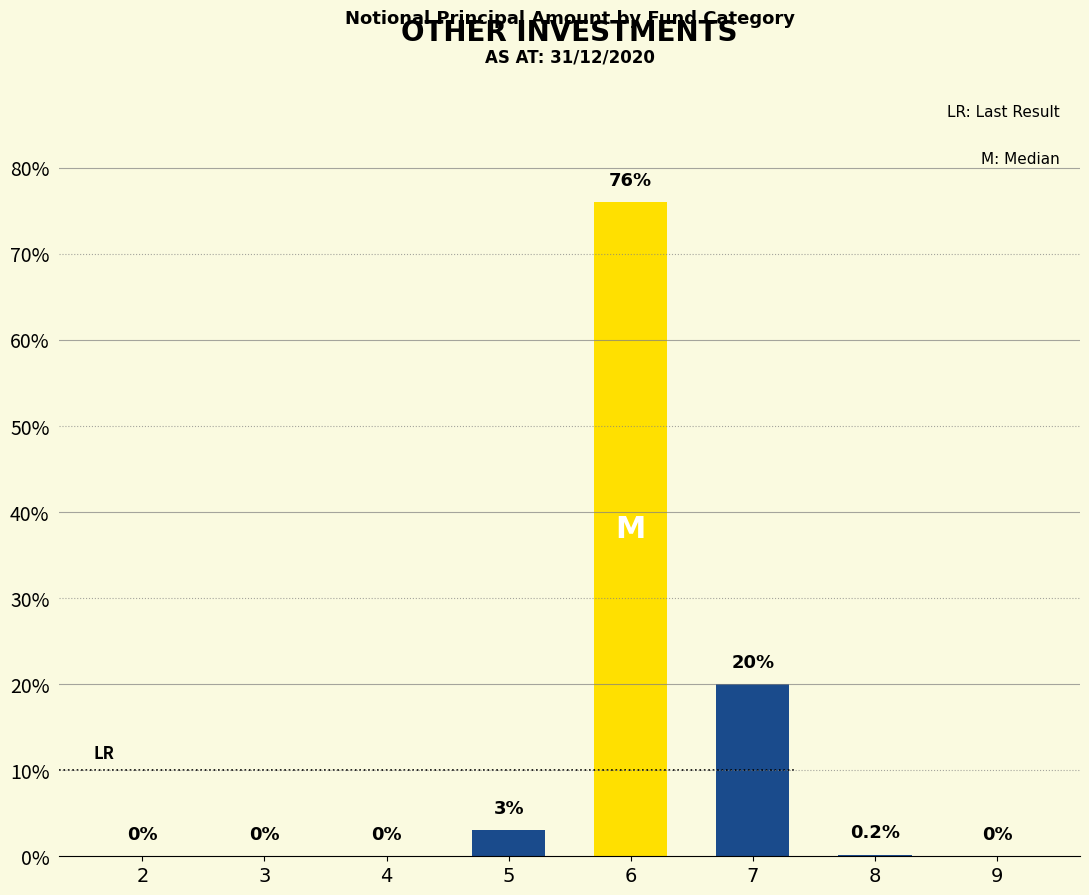

What is the sum of the values at 4 and 7?

20.0